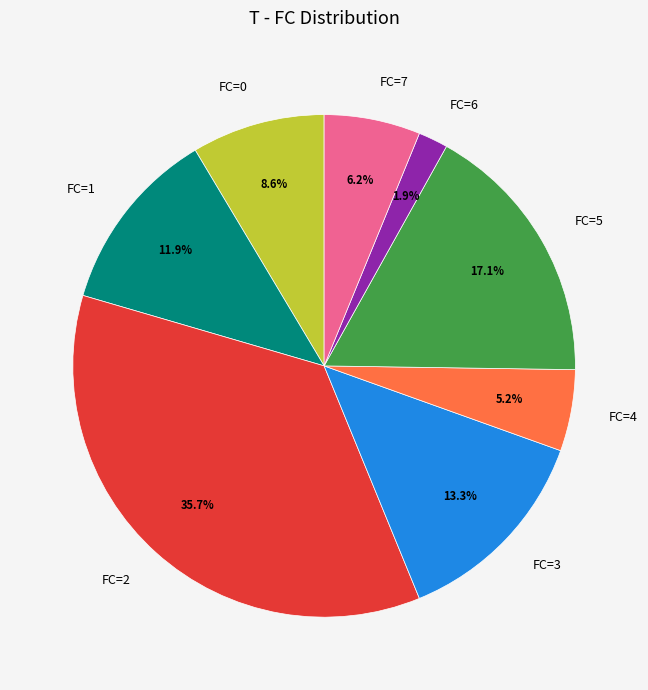

Which slice is the largest?

FC=2